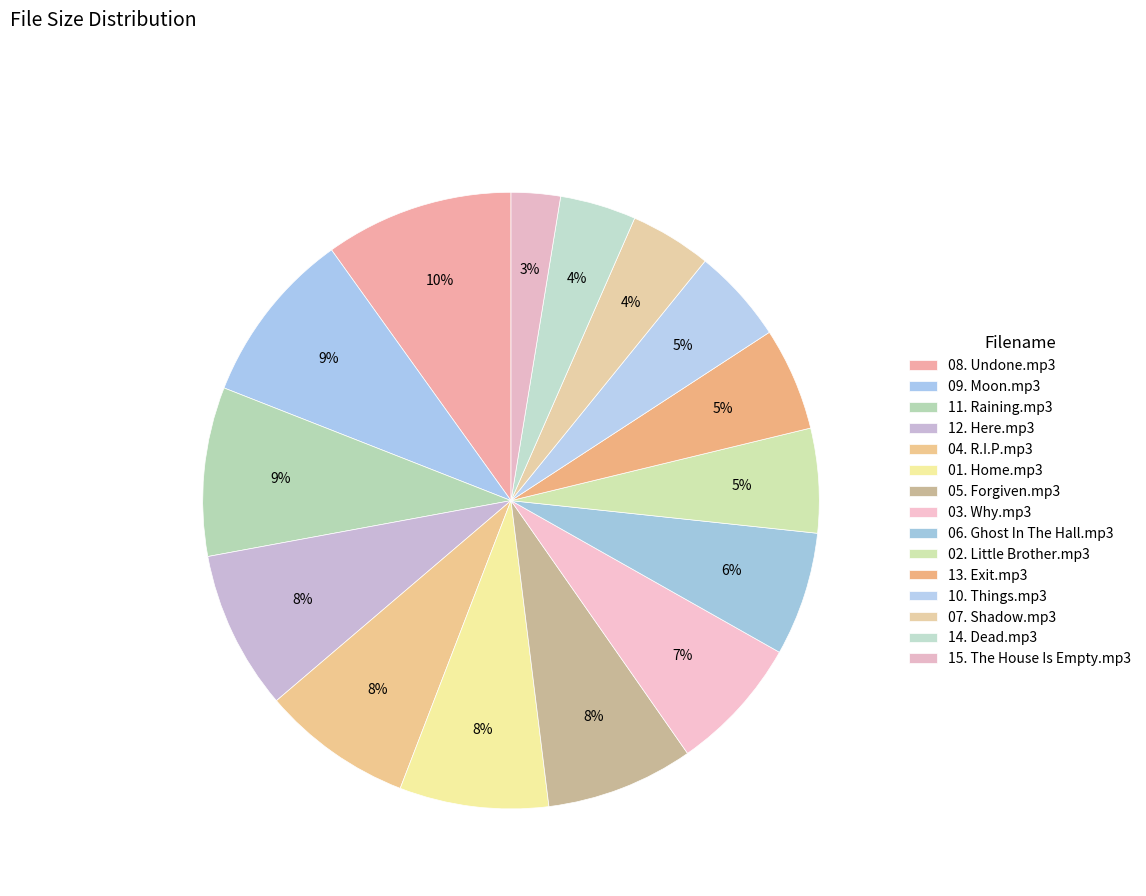

What is the largest slice in the pie chart?

08. Undone.mp3